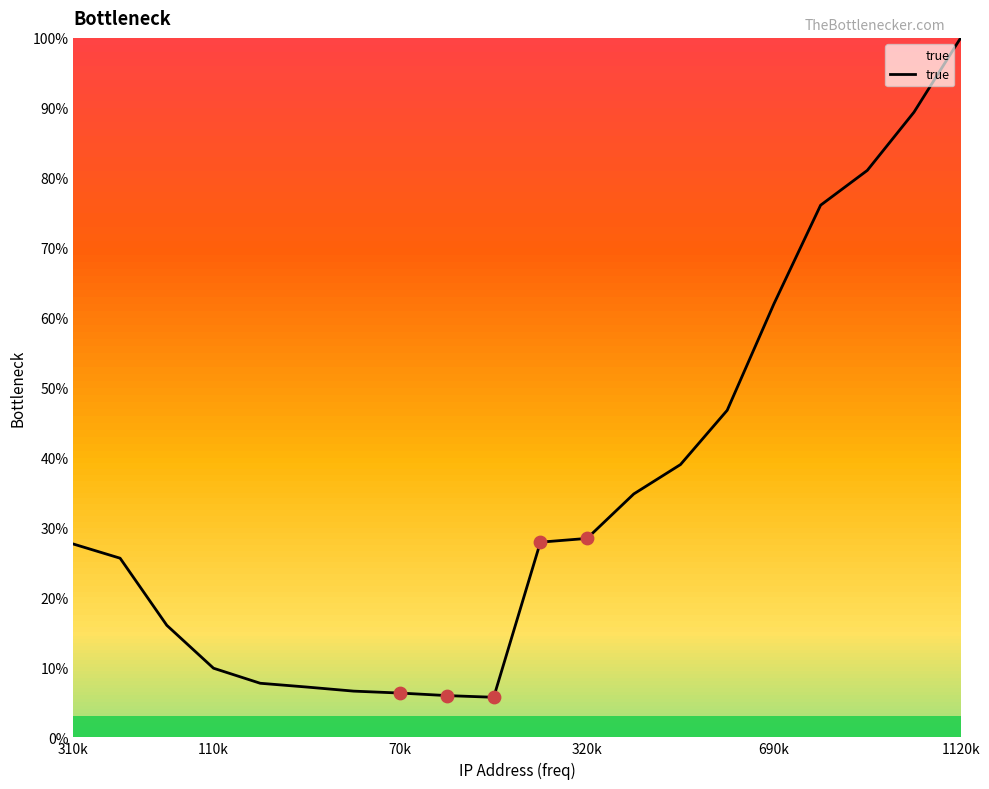

What is the smallest value displayed?

5.7